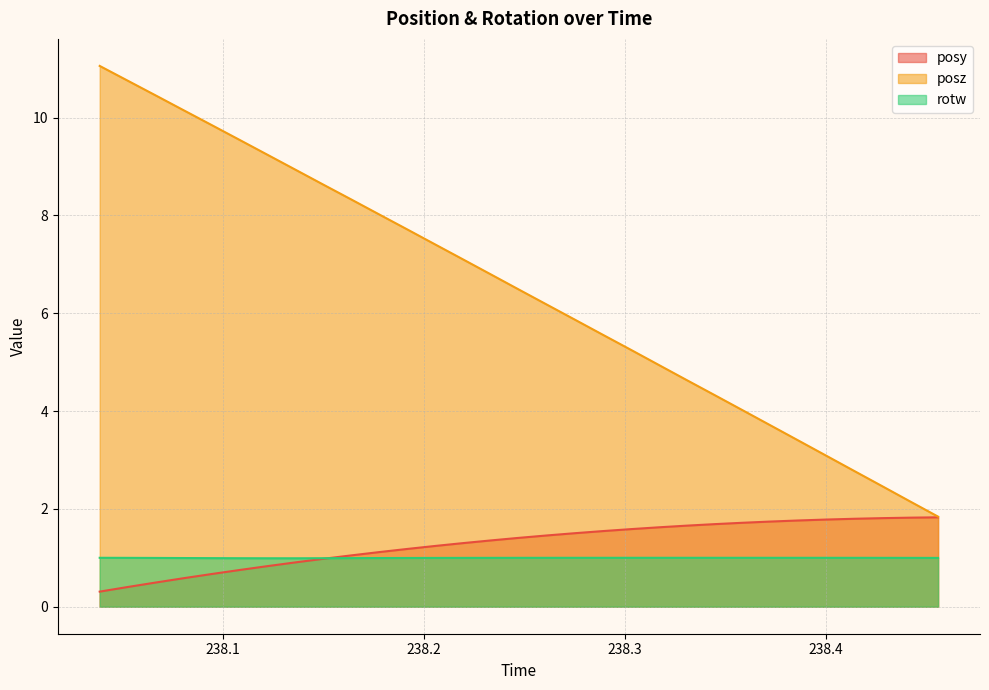

True or false: rotw and posz intersect in this chart.

False